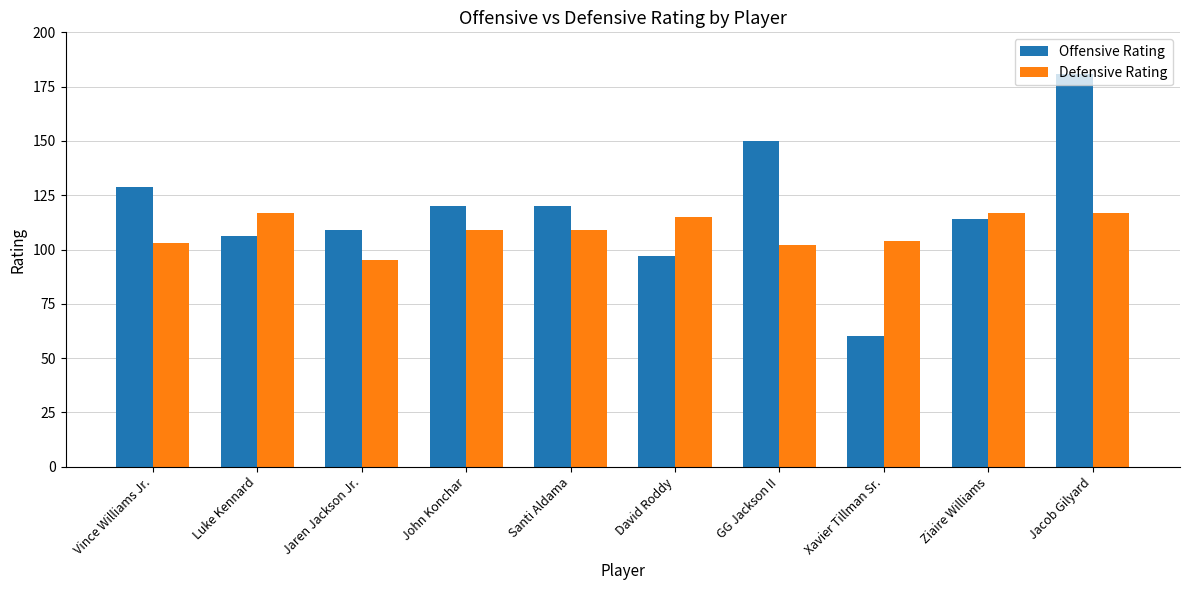

Count the number of data series in this chart.

2